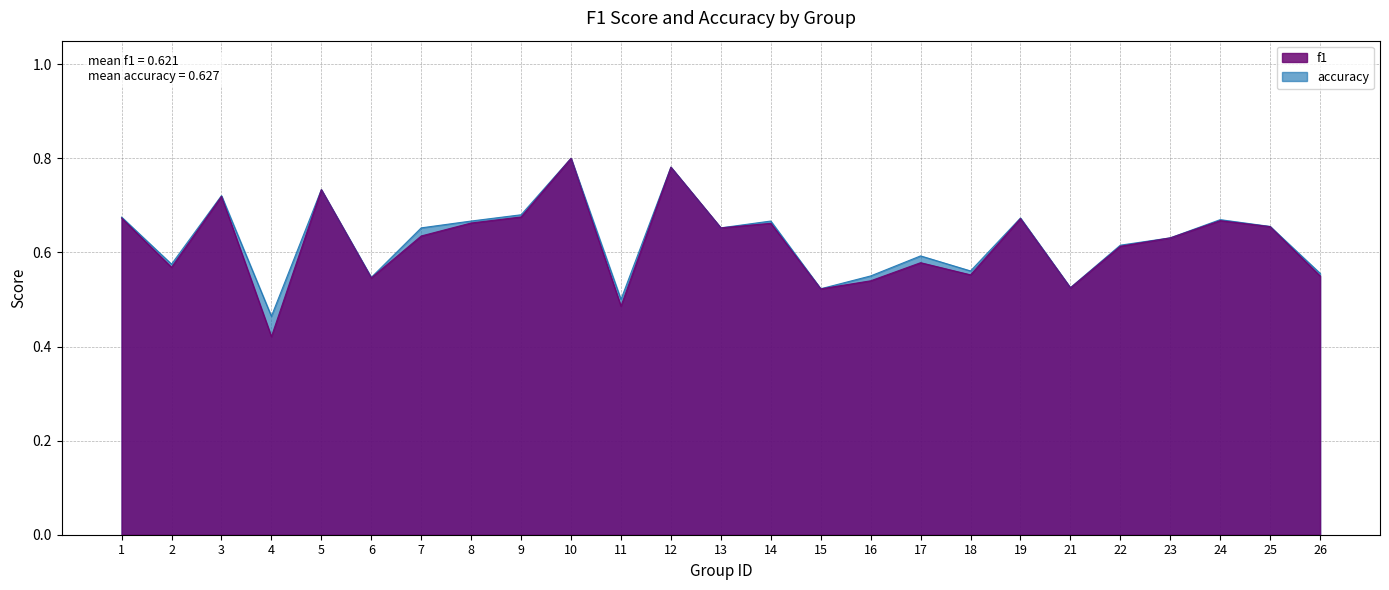

True or false: accuracy and f1 intersect in this chart.

False